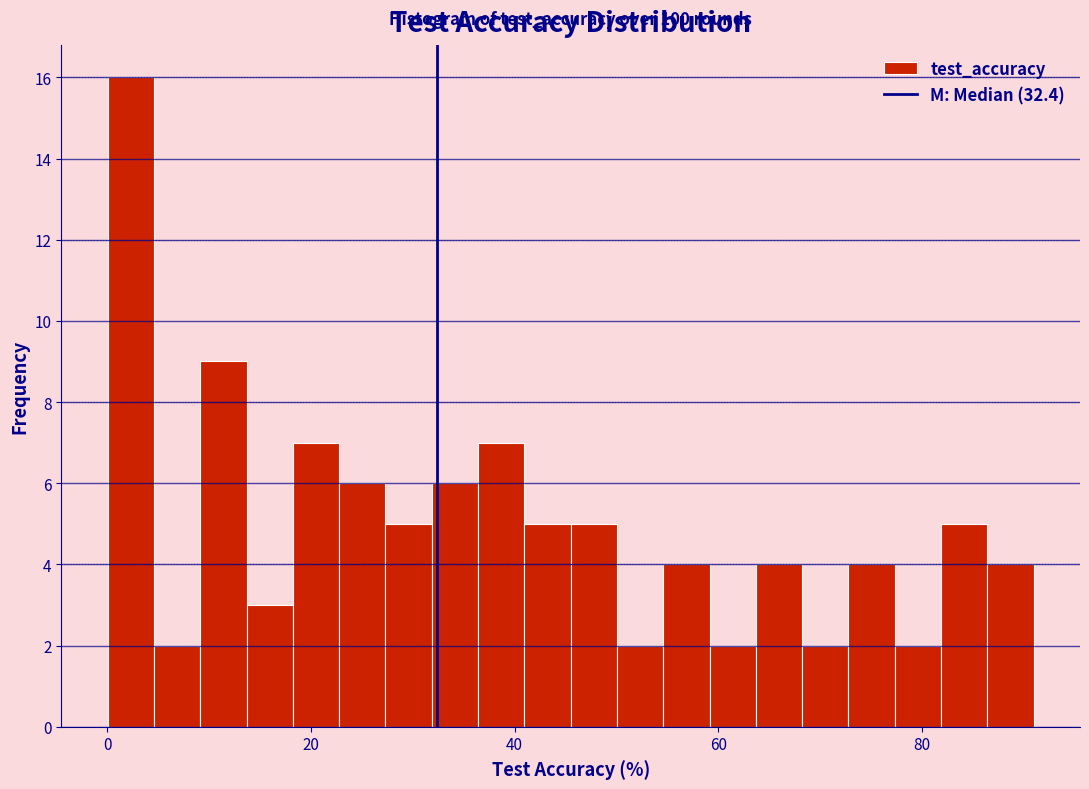

Read against the x-axis, roughly where is the centre of the tallest bar?

2